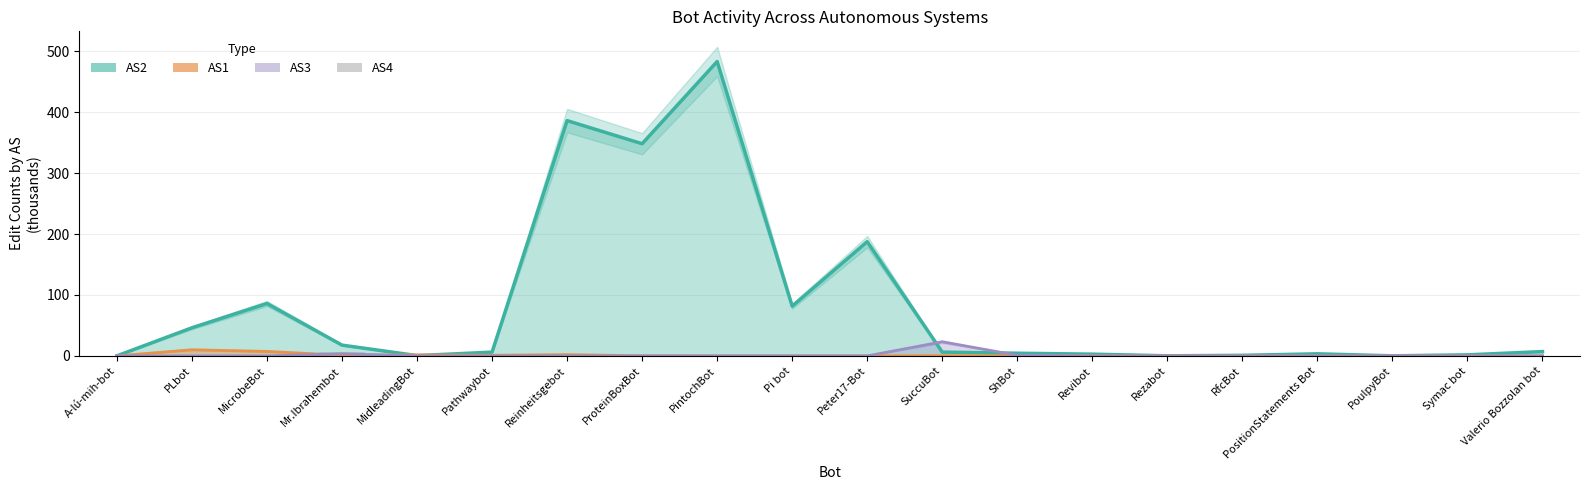

Does the chart contain any negative values?

No